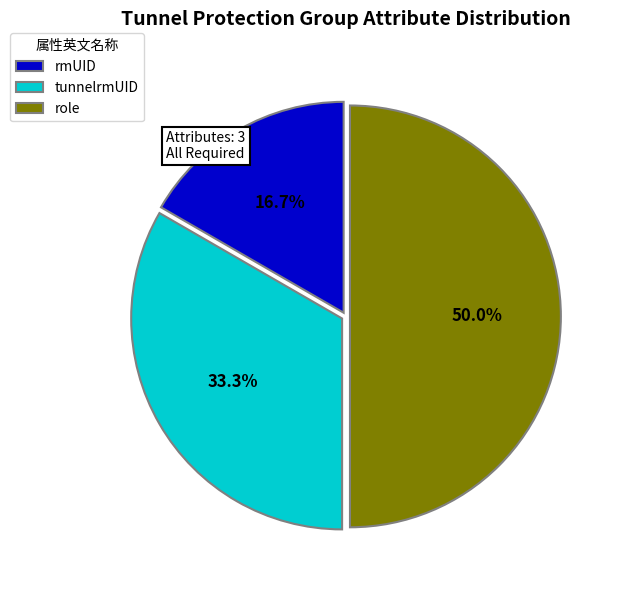

What is the largest slice in the pie chart?

role